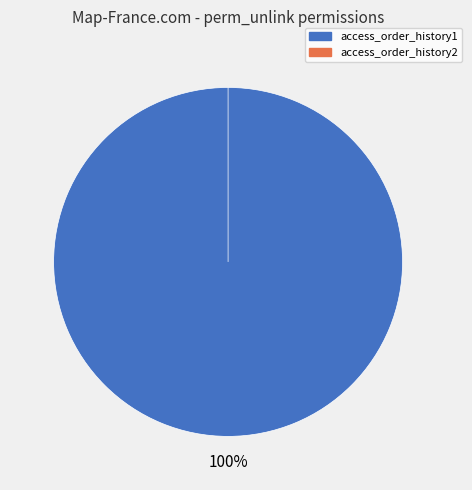

What is the smallest slice in the pie chart?

access_order_history2